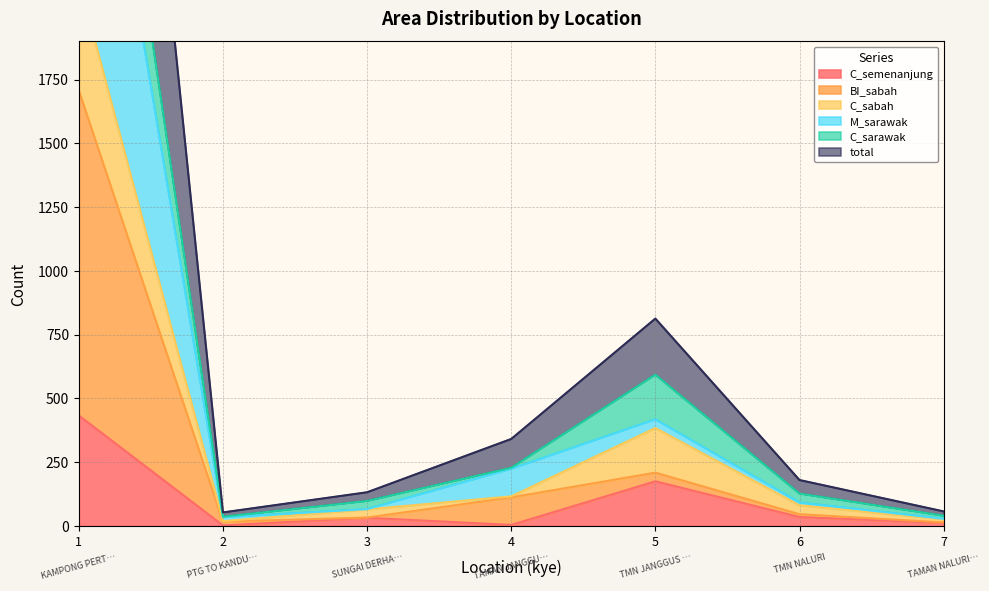

True or false: total and C_semenanjung intersect in this chart.

False